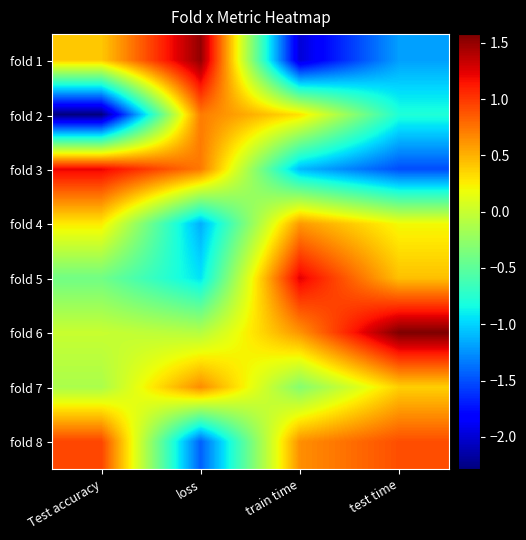

How many categories are shown in the chart?

4